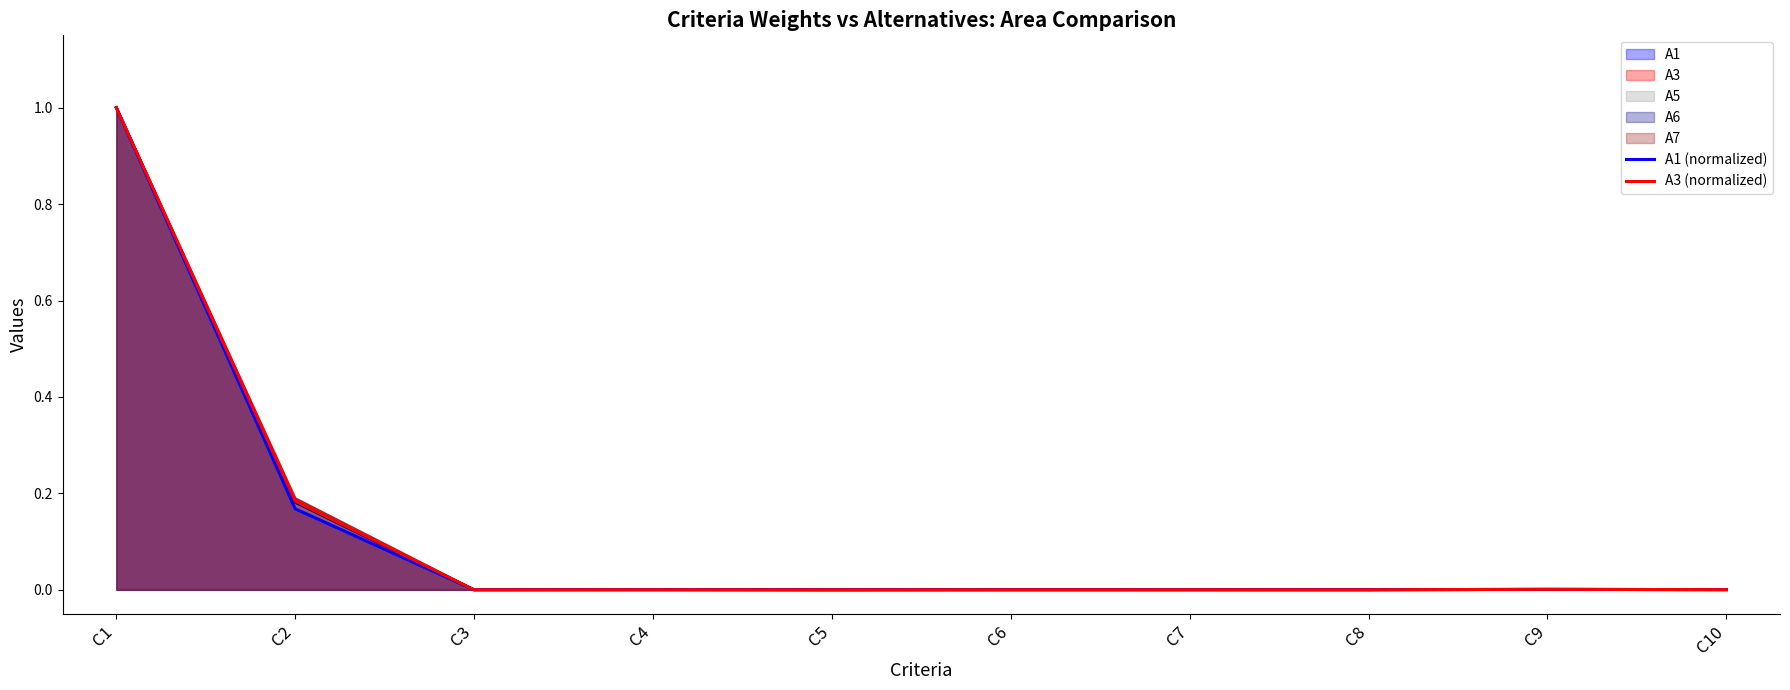

After their last crossing, which series has the higher values: A1 (normalized) or A3 (normalized)?

A3 (normalized)